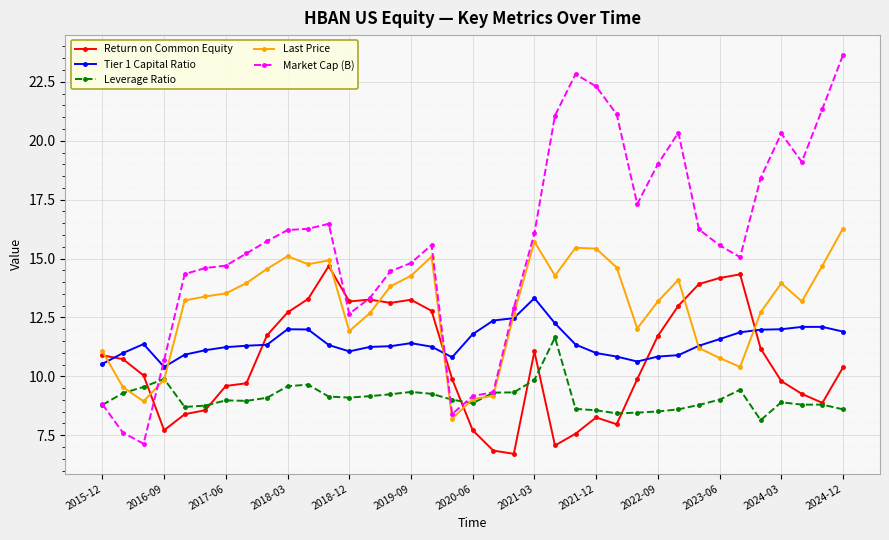

Rank the series by their maximum value, from highest to lowest.

Market Cap (B), Last Price, Return on Common Equity, Tier 1 Capital Ratio, Leverage Ratio